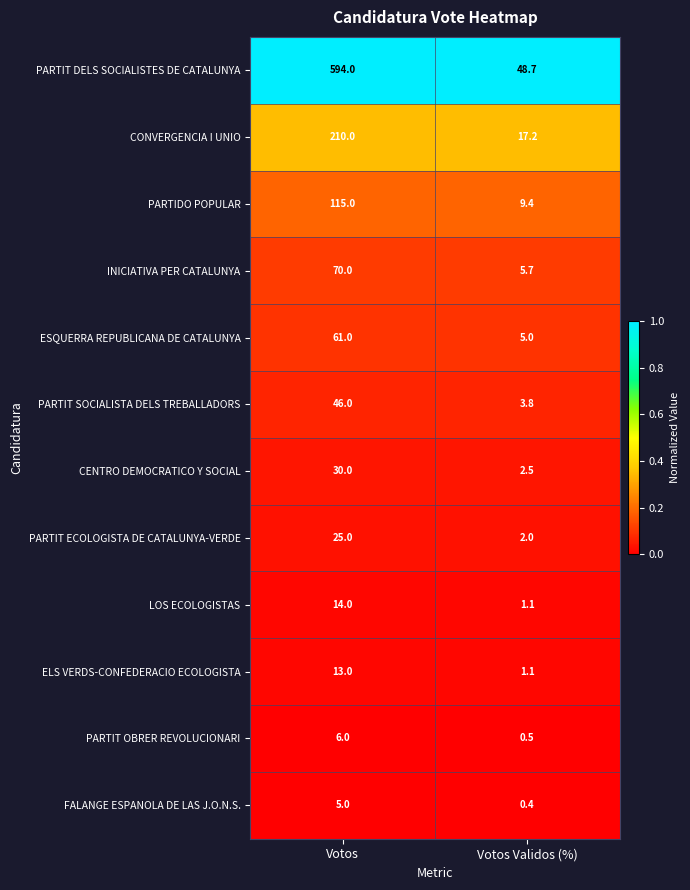

Which series has the largest total across all categories?

PARTIT DELS SOCIALISTES DE CATALUNYA